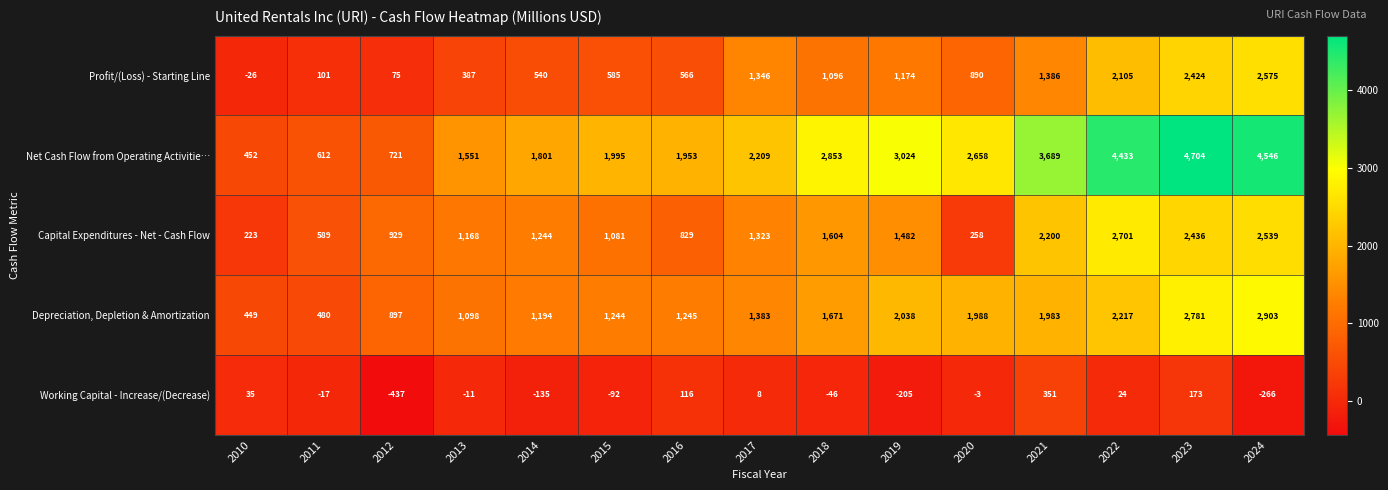

What is the sum of the Capital Expenditures - Net - Cash Flow values at 2012 and 2014?

2173